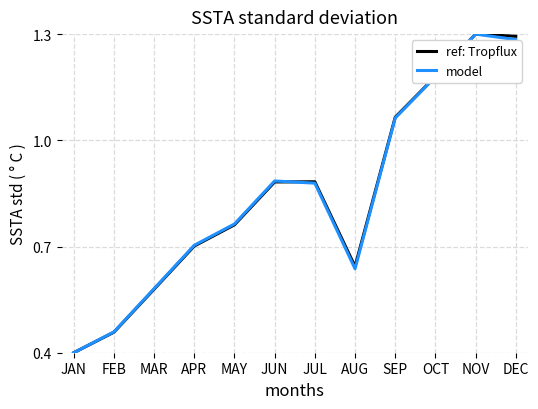

What is the total value across all series at NOV?

2.6